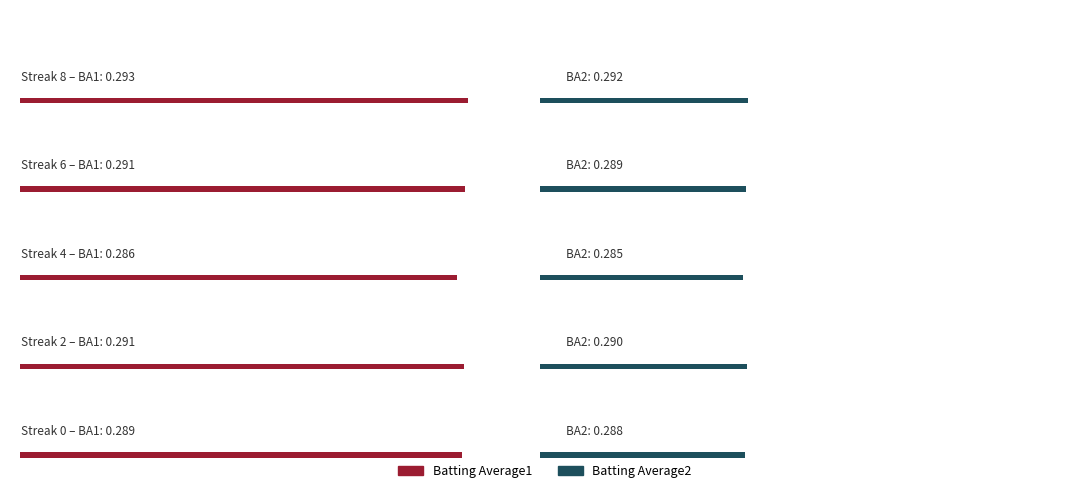

Rank the series by their average value, from highest to lowest.

Batting Average1, Batting Average2